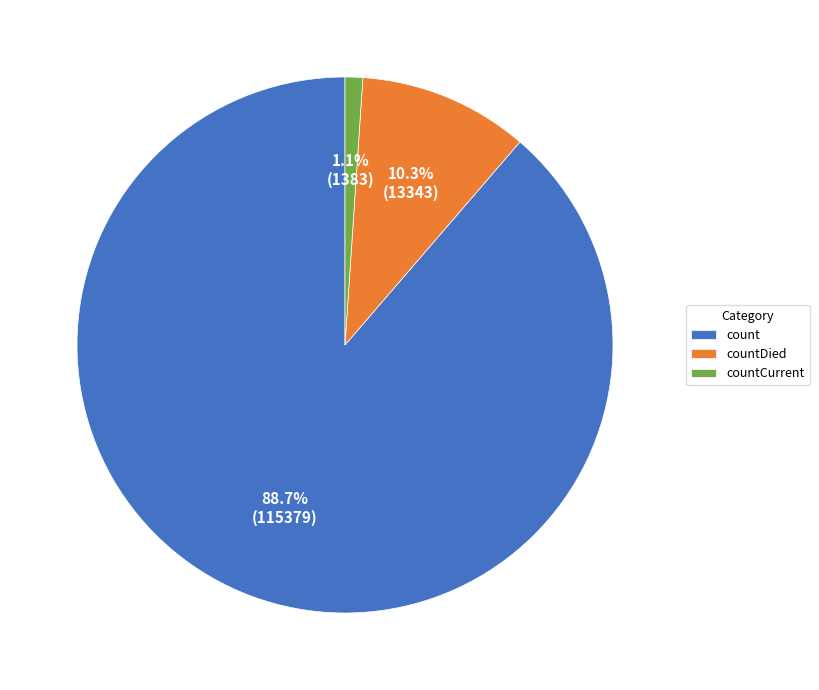

Is it true that countCurrent is 11% of the pie?

False